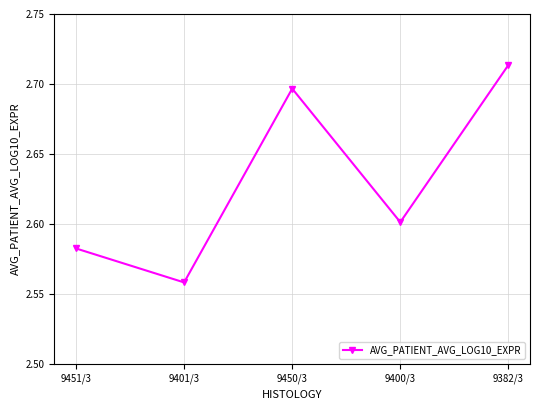

What is the difference between the values at 9450/3 and 9451/3?

0.1